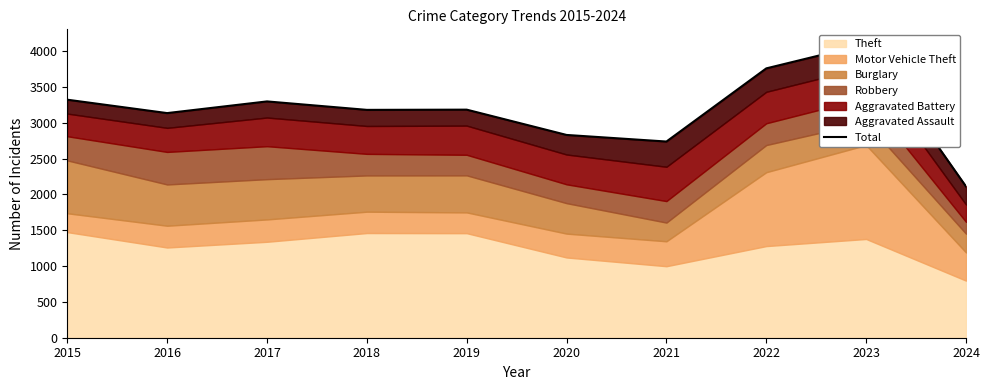

What is the sum of the values at 2021 and 2020?

5568